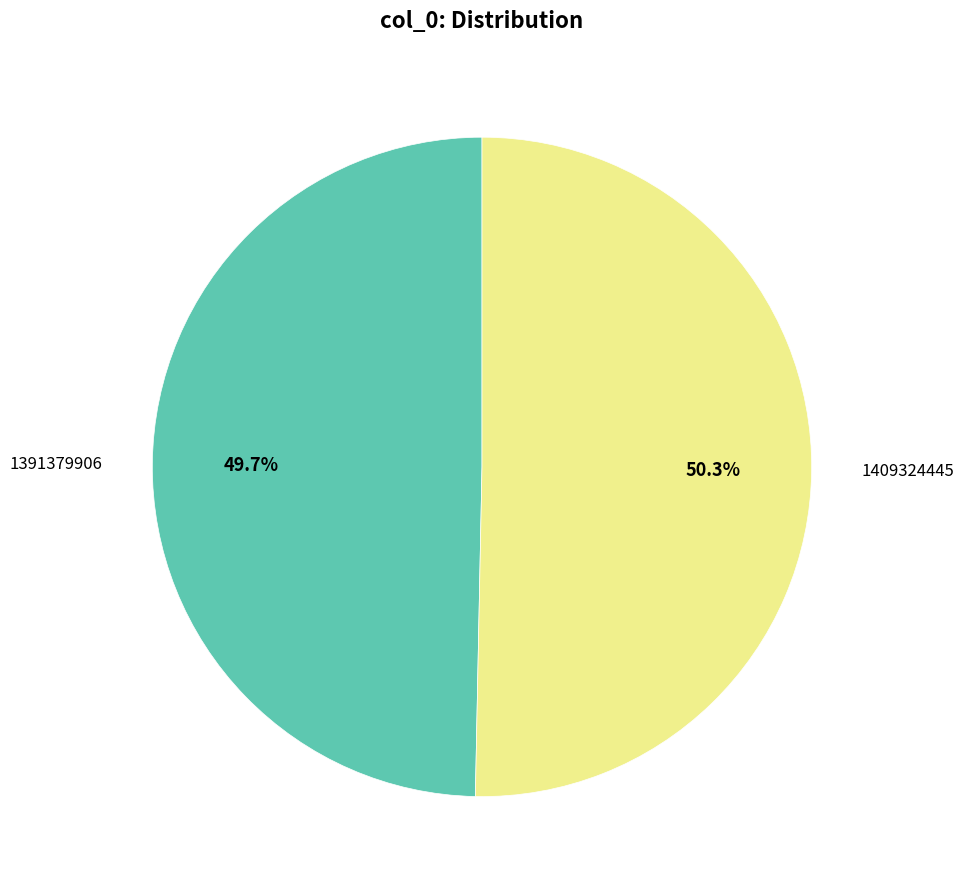

Which slice is the largest?

1409324445